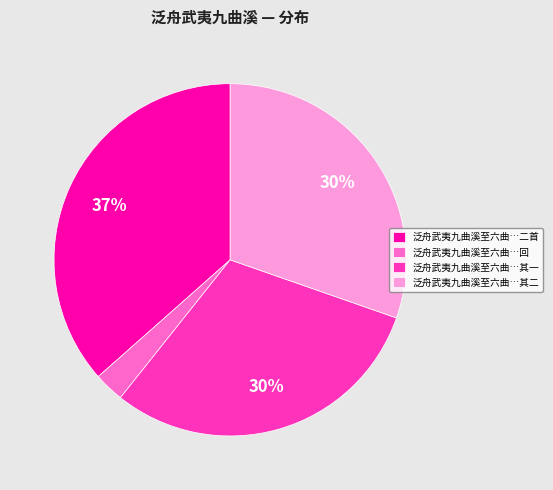

Count the number of slices in the pie.

4